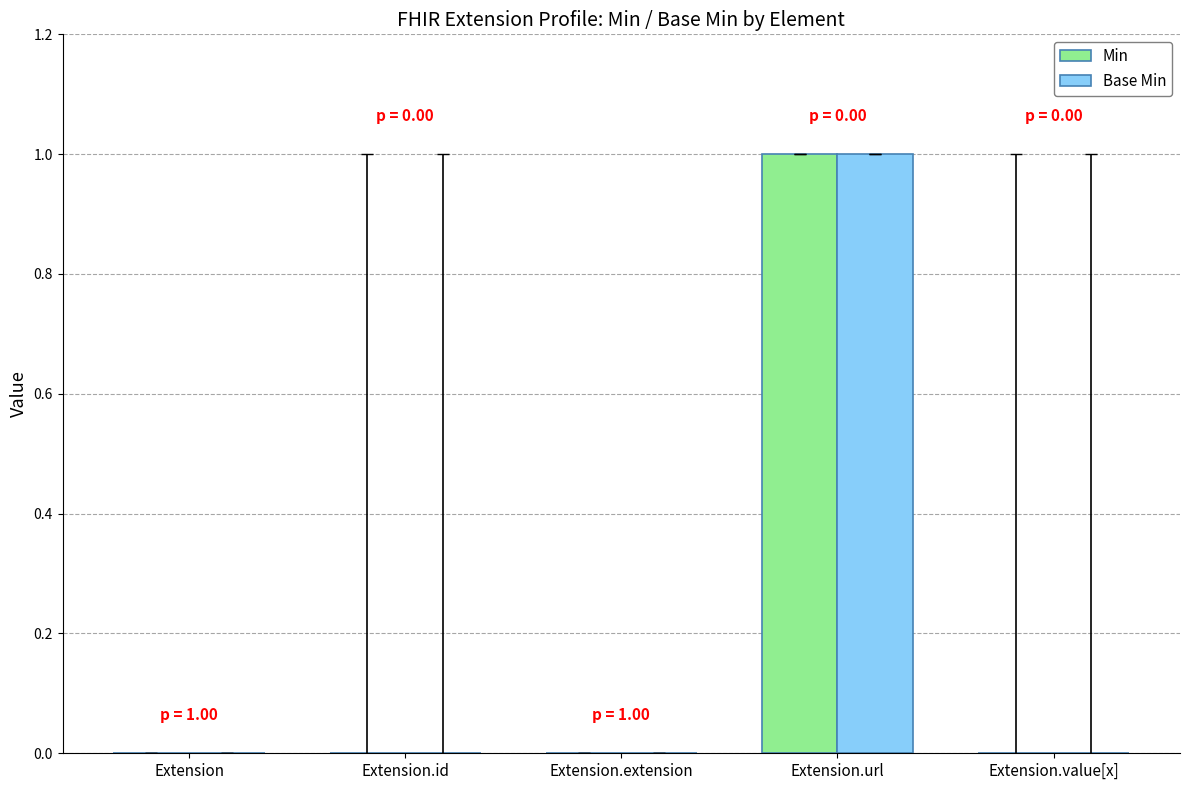

Reading right to left, list all the values displayed in this chart.

Min: 0	1	0	0	0
Base Min: 0	1	0	0	0